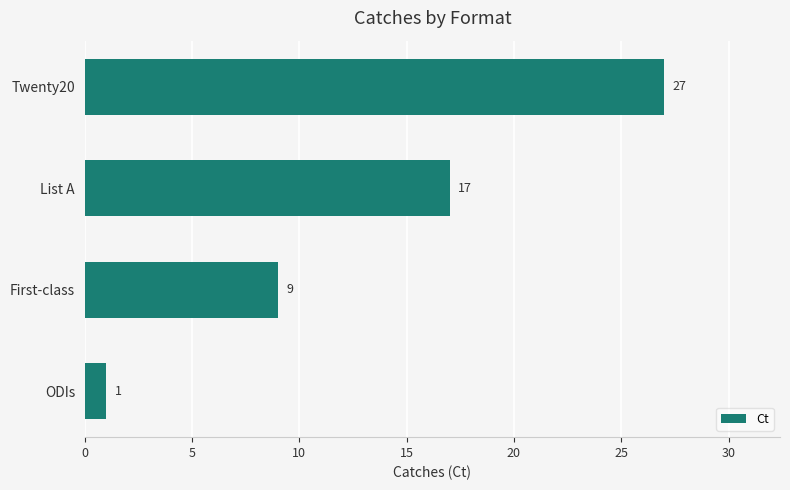

Which label corresponds to the largest value in the chart?

Twenty20